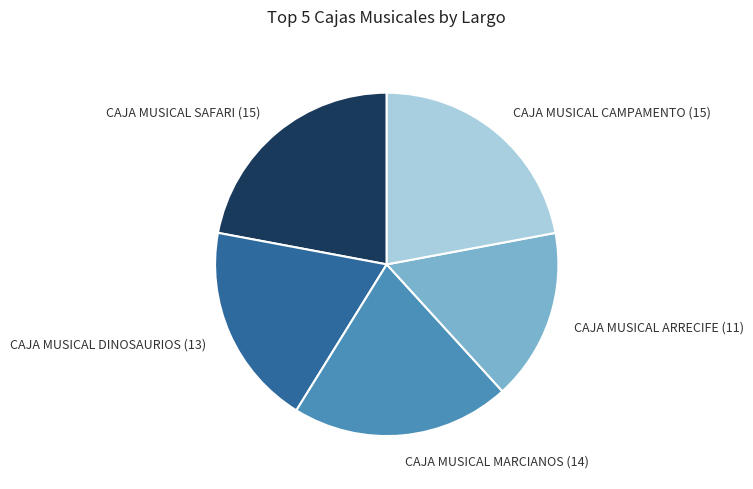

Which category has the smallest portion of the pie?

CAJA MUSICAL ARRECIFE (11)